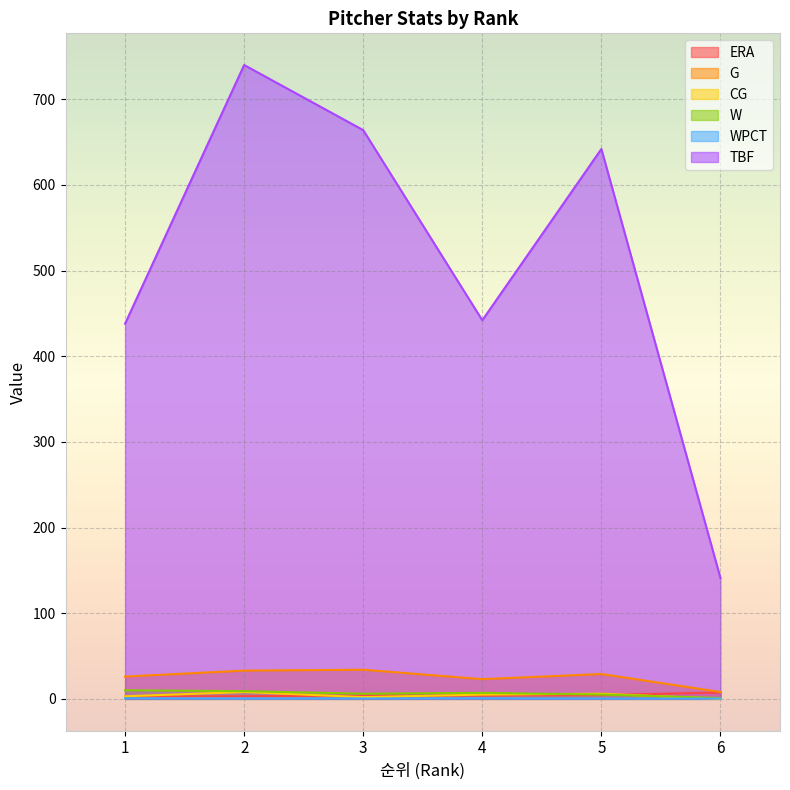

How many distinct data groups are displayed?

6